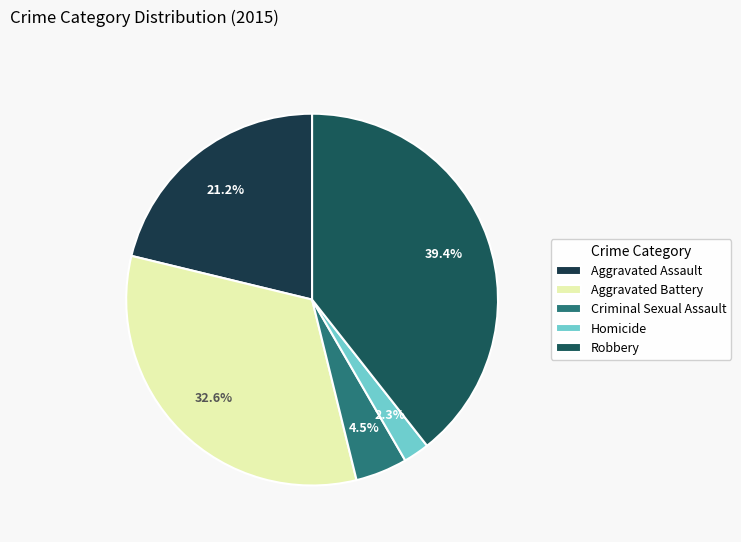

To the nearest percent, what is the difference between the largest and smallest slice percentages?

37%